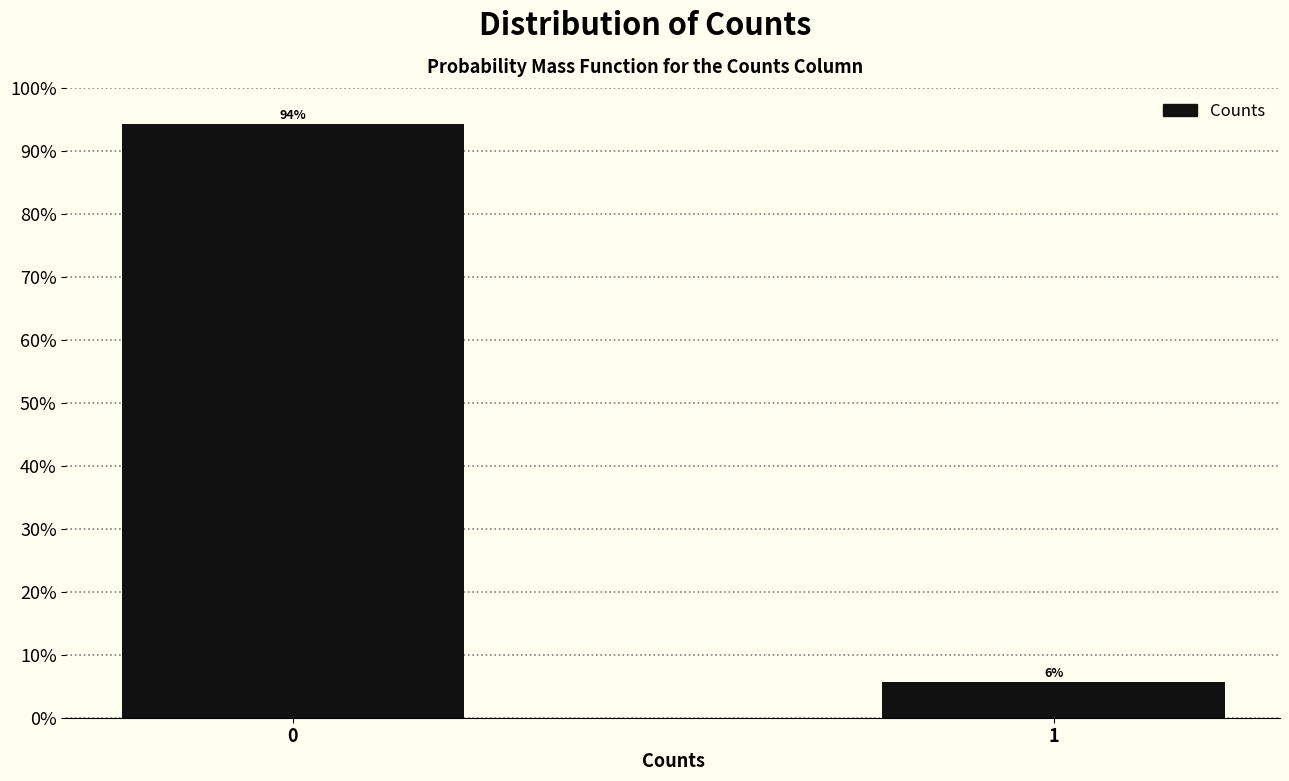

What value does the data have at 1?

5.7